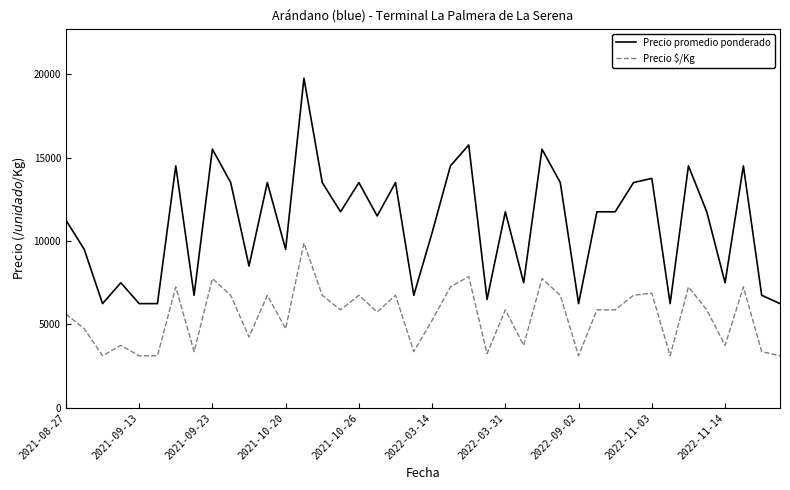

What is the difference between the maximum and minimum values in the Precio promedio ponderado series?

13500